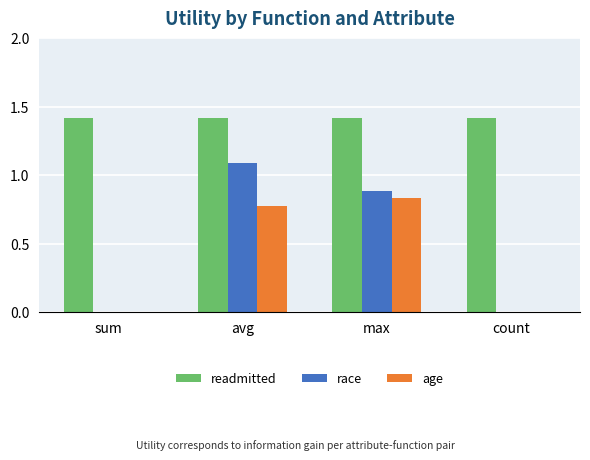

What is the highest value of the race series?

1.1